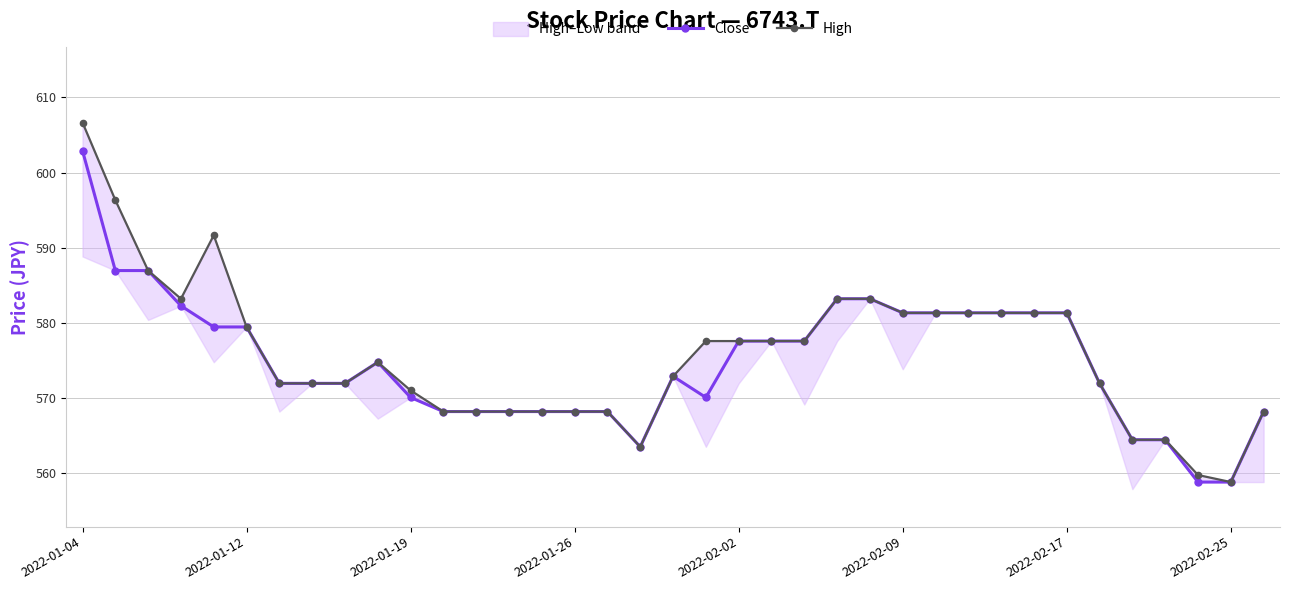

Reading left to right, extract all data points from this chart.

Close: 602.9	586.9	586.9	582.2	579.4	579.4	571.9	571.9	571.9	574.7	570.0	568.2	568.2	568.2	568.2	568.2	568.2	563.5	572.9	570.0	577.5	577.5	577.5	583.2	583.2	581.3	581.3	581.3	581.3	581.3	581.3	571.9	564.4	564.4	558.8	558.8	568.2
High: 606.7	596.3	586.9	583.2	591.6	579.4	571.9	571.9	571.9	574.7	571.0	568.2	568.2	568.2	568.2	568.2	568.2	563.5	572.9	577.5	577.5	577.5	577.5	583.2	583.2	581.3	581.3	581.3	581.3	581.3	581.3	571.9	564.4	564.4	559.7	558.8	568.2